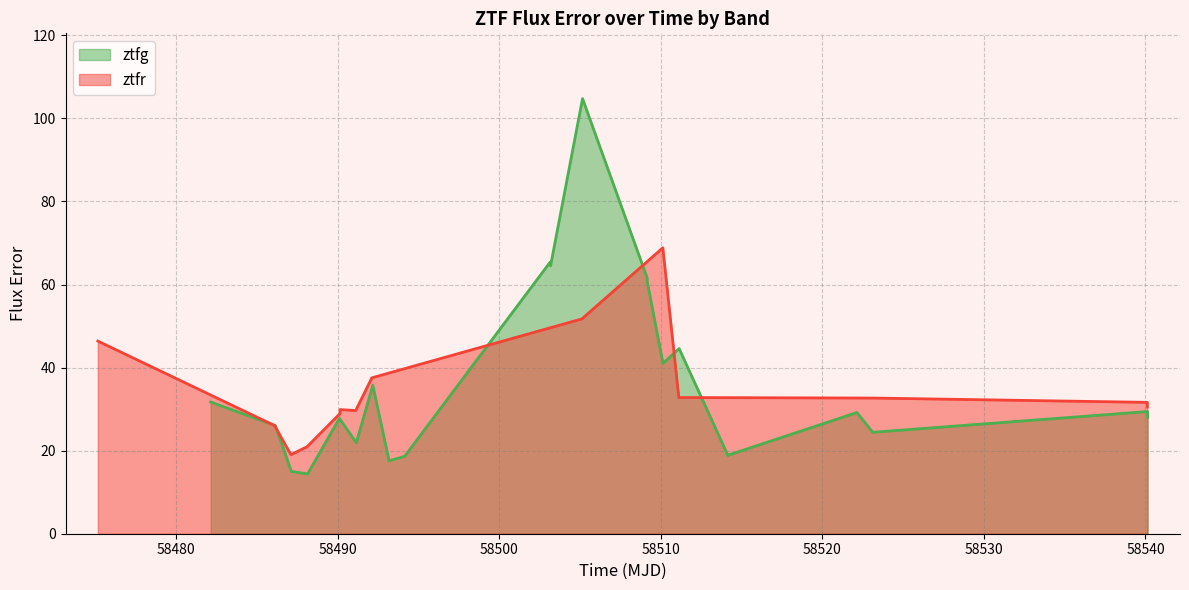

What is the greatest value displayed?

104.8